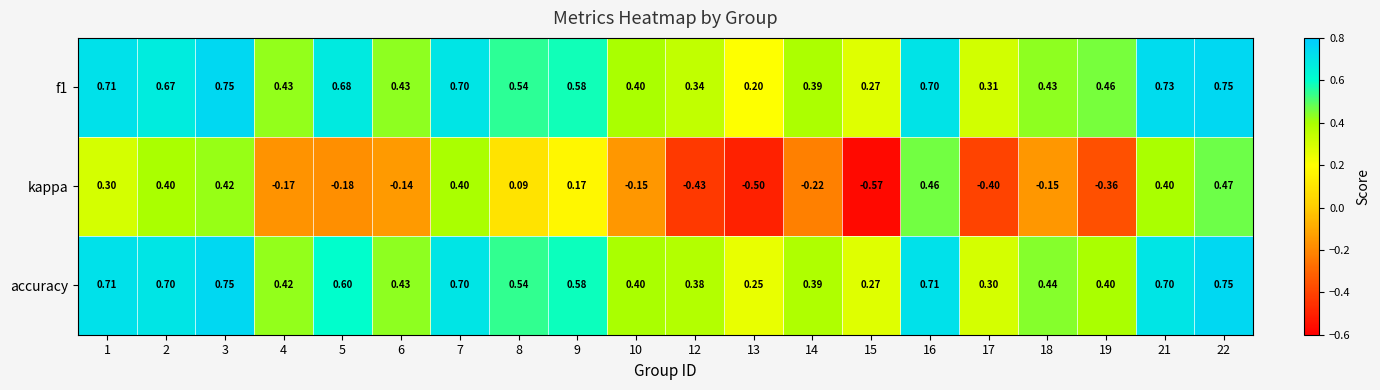

Which series changed the most between 8 and 10?

kappa